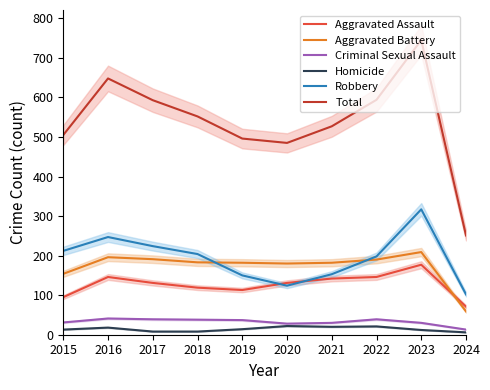

What is the difference between the maximum and minimum values in the Criminal Sexual Assault series?

28